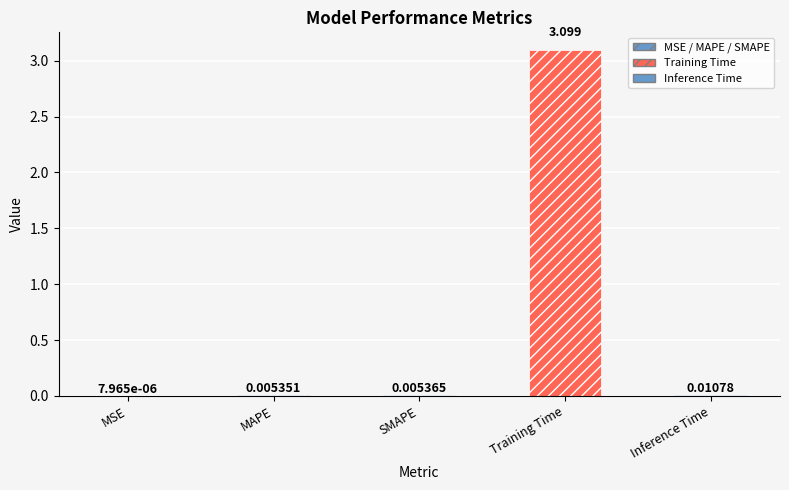

What is the difference between the maximum and minimum values?

3.1